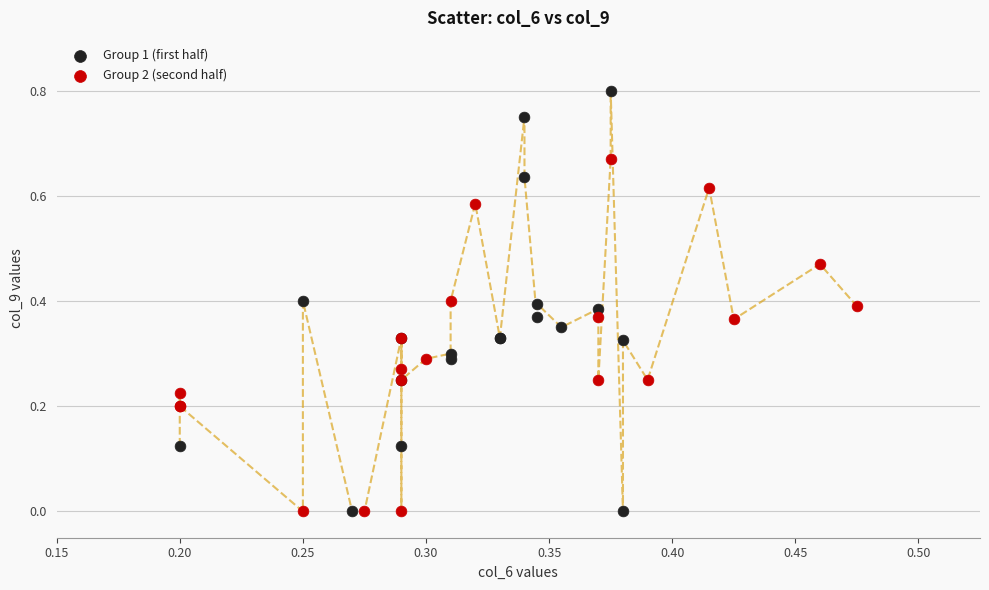

Which series contains the highest Y value?

Group 1 (first half)